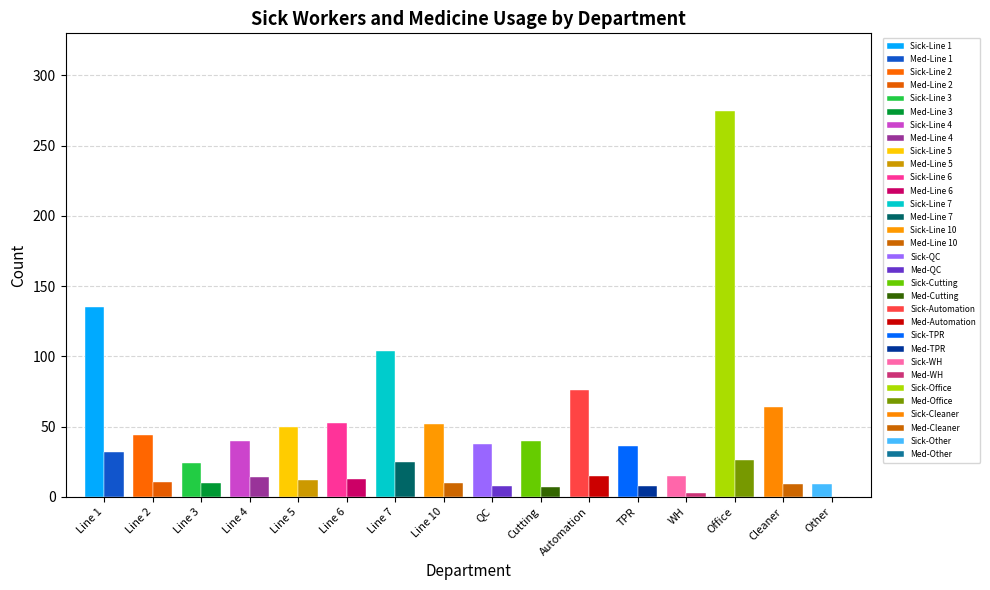

List the labels in order of Number of used medicine value, largest first.

Line 1, Office, Line 7, Automation, Line 4, Line 6, Line 5, Line 2, Line 3, Line 10, Cleaner, QC, TPR, Cutting, WH, Other